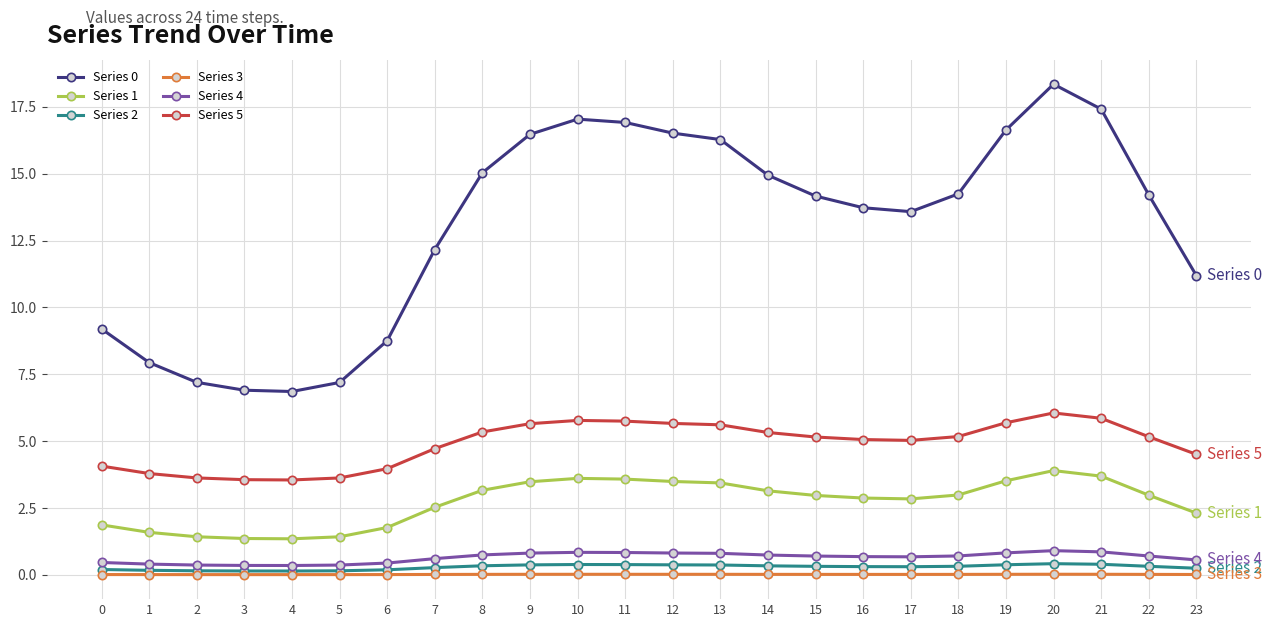

True or false: Series 0 and Series 5 cross at least once.

False